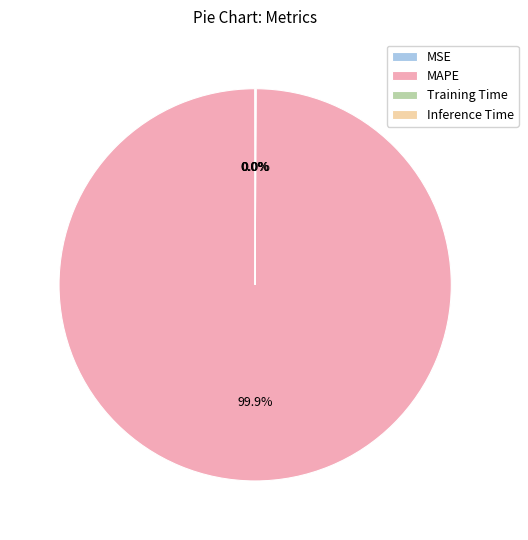

Which category has the biggest portion of the pie?

MAPE